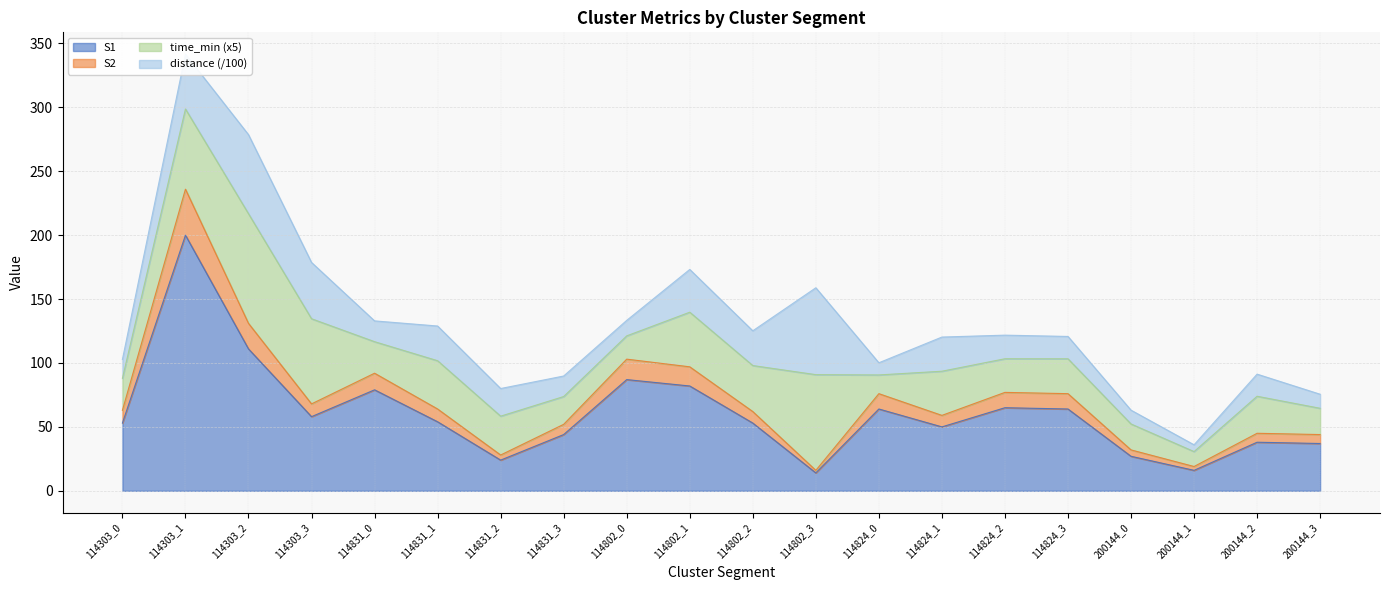

Which category has the highest value in the S1 series?

114303_1